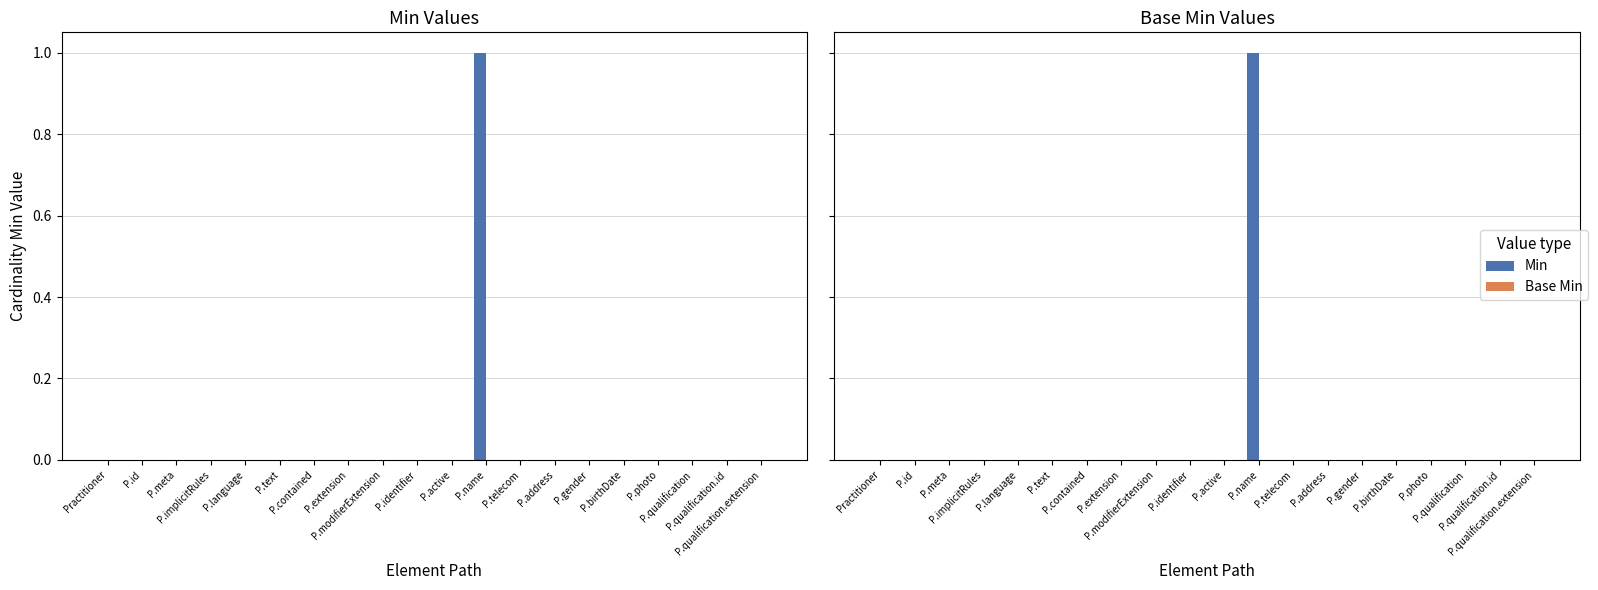

What is the total value across all series at P.name?

1